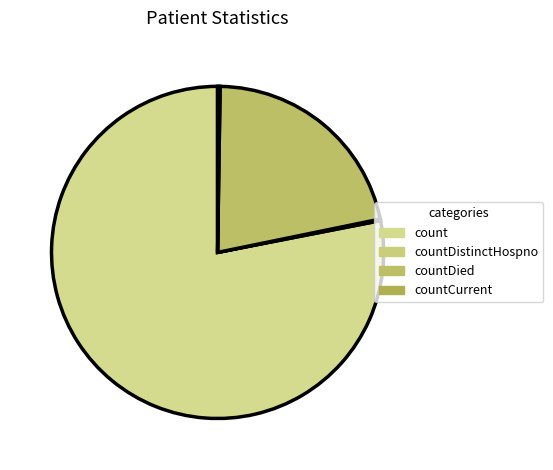

How many slices are in this pie chart?

4